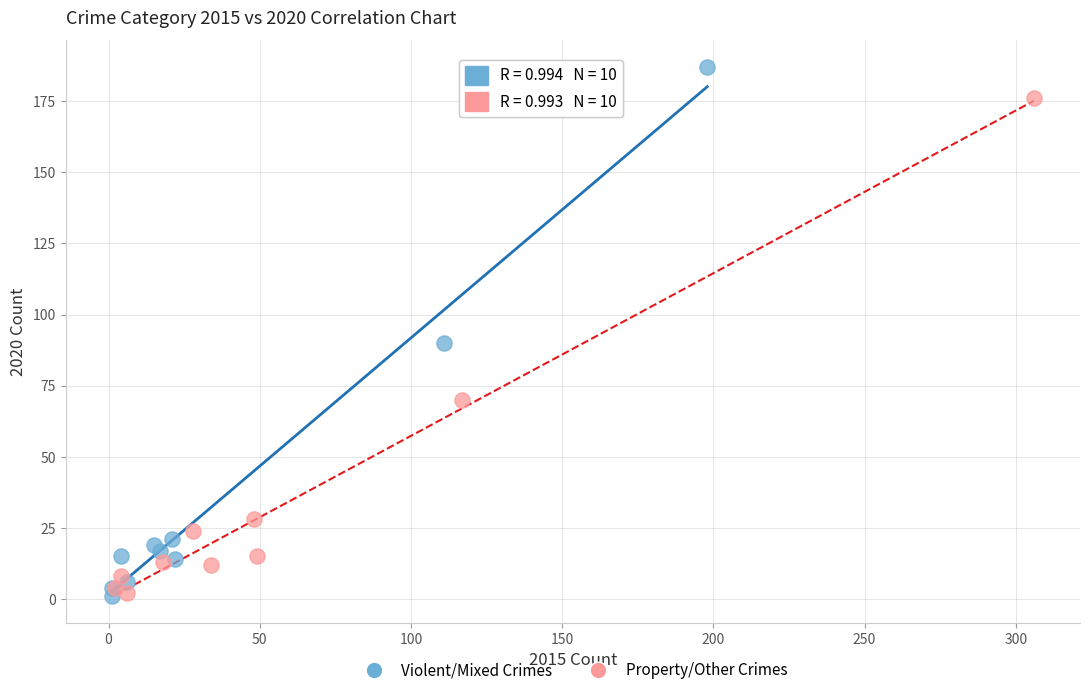

Which series has the widest spread of Y values?

Violent/Mixed Crimes